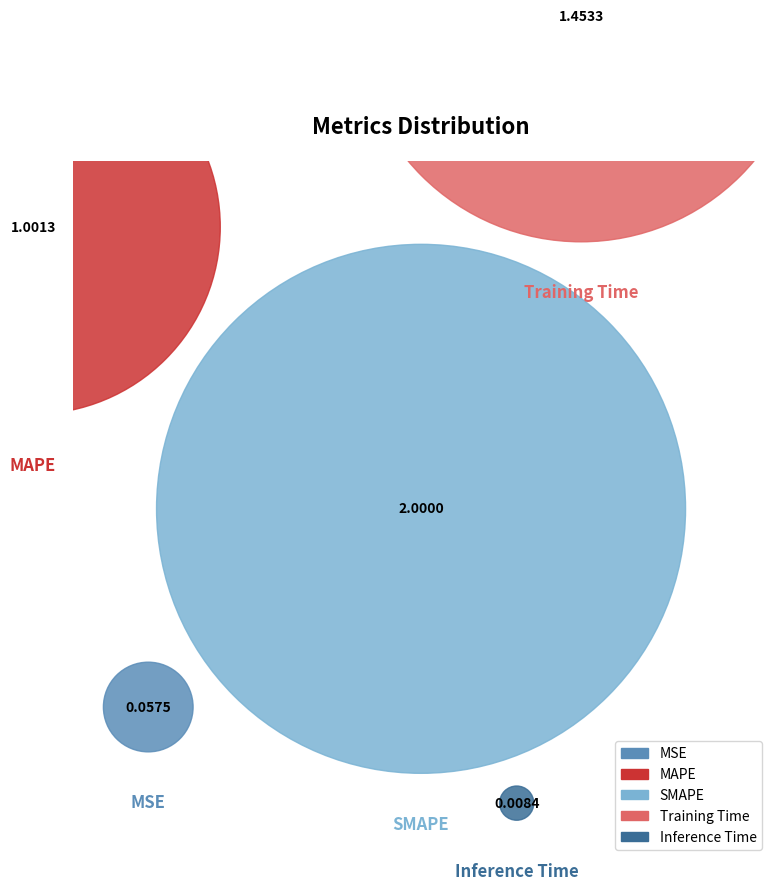

Is it true that Inference Time is 0% of the pie?

True